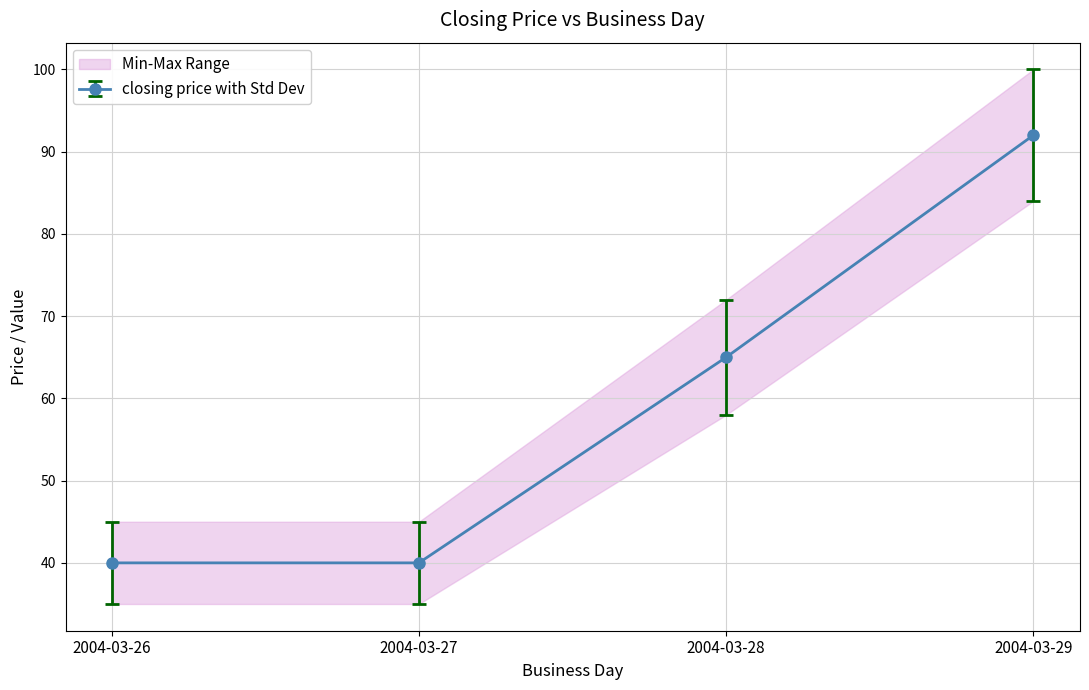

Is this an area chart (filled region under the line)?

No